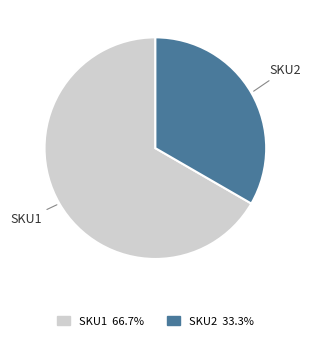

Which has a higher value, SKU1 or SKU2?

SKU1